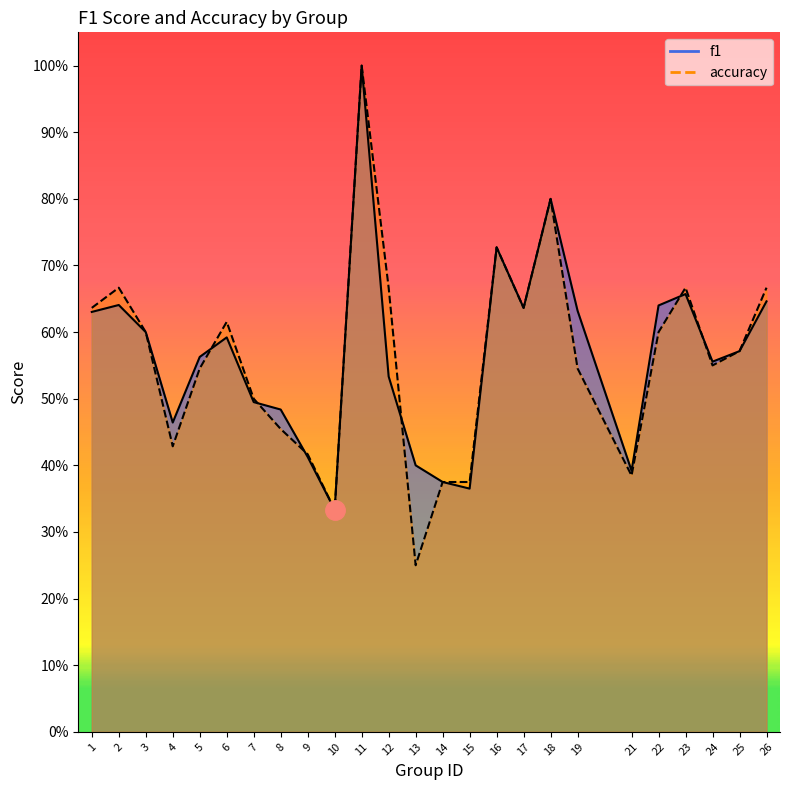

Is the value of accuracy at 22 greater than the value of f1 at 2?

No